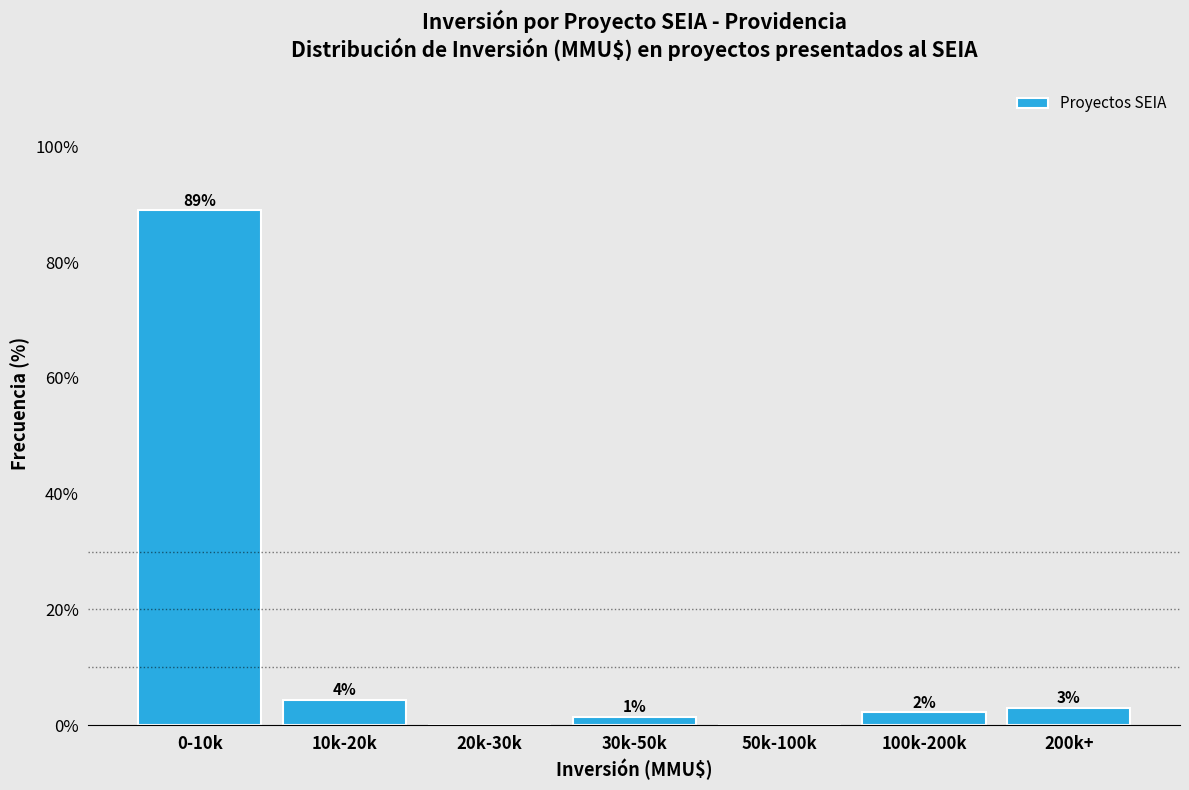

Are the bars horizontal?

No